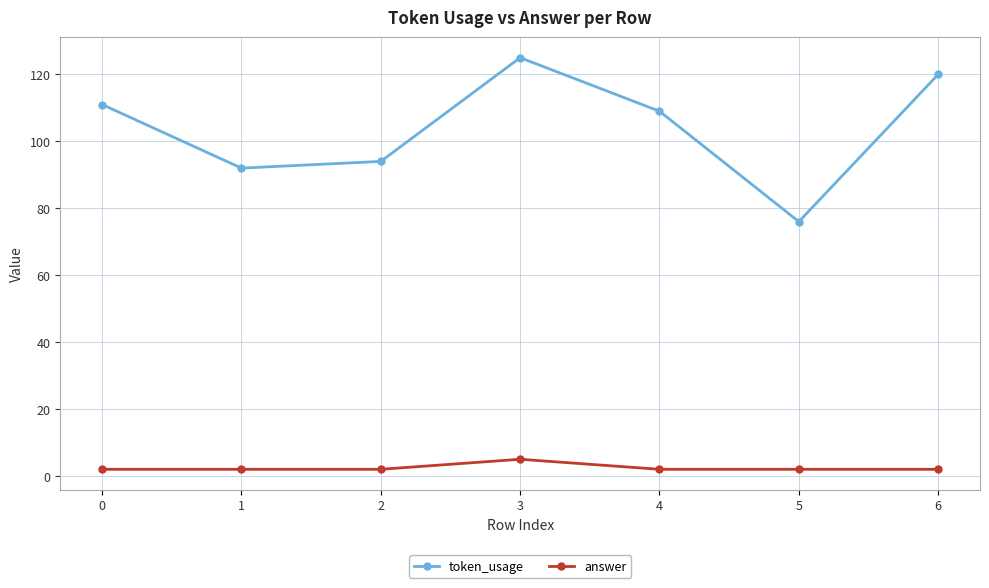

At how many categories does at least one series exceed 38?

7